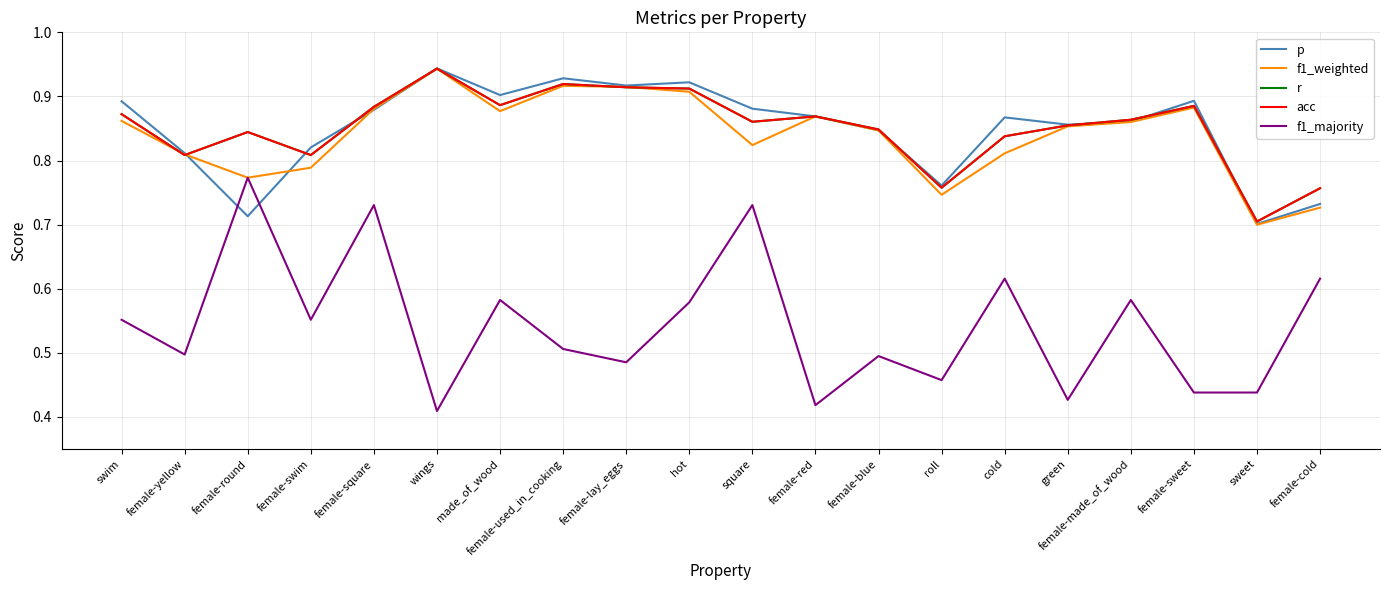

Reading left to right, extract all data points from this chart.

p: swim=0.9	female-yellow=0.8	female-round=0.7	female-swim=0.8	female-square=0.9	wings=0.9	made_of_wood=0.9	female-used_in_cooking=0.9	female-lay_eggs=0.9	hot=0.9	square=0.9	female-red=0.9	female-blue=0.8	roll=0.8	cold=0.9	green=0.9	female-made_of_wood=0.9	female-sweet=0.9	sweet=0.7	female-cold=0.7
f1_weighted: swim=0.9	female-yellow=0.8	female-round=0.8	female-swim=0.8	female-square=0.9	wings=0.9	made_of_wood=0.9	female-used_in_cooking=0.9	female-lay_eggs=0.9	hot=0.9	square=0.8	female-red=0.9	female-blue=0.8	roll=0.7	cold=0.8	green=0.9	female-made_of_wood=0.9	female-sweet=0.9	sweet=0.7	female-cold=0.7
r: swim=0.9	female-yellow=0.8	female-round=0.8	female-swim=0.8	female-square=0.9	wings=0.9	made_of_wood=0.9	female-used_in_cooking=0.9	female-lay_eggs=0.9	hot=0.9	square=0.9	female-red=0.9	female-blue=0.8	roll=0.8	cold=0.8	green=0.9	female-made_of_wood=0.9	female-sweet=0.9	sweet=0.7	female-cold=0.8
acc: swim=0.9	female-yellow=0.8	female-round=0.8	female-swim=0.8	female-square=0.9	wings=0.9	made_of_wood=0.9	female-used_in_cooking=0.9	female-lay_eggs=0.9	hot=0.9	square=0.9	female-red=0.9	female-blue=0.8	roll=0.8	cold=0.8	green=0.9	female-made_of_wood=0.9	female-sweet=0.9	sweet=0.7	female-cold=0.8
f1_majority: swim=0.6	female-yellow=0.5	female-round=0.8	female-swim=0.6	female-square=0.7	wings=0.4	made_of_wood=0.6	female-used_in_cooking=0.5	female-lay_eggs=0.5	hot=0.6	square=0.7	female-red=0.4	female-blue=0.5	roll=0.5	cold=0.6	green=0.4	female-made_of_wood=0.6	female-sweet=0.4	sweet=0.4	female-cold=0.6